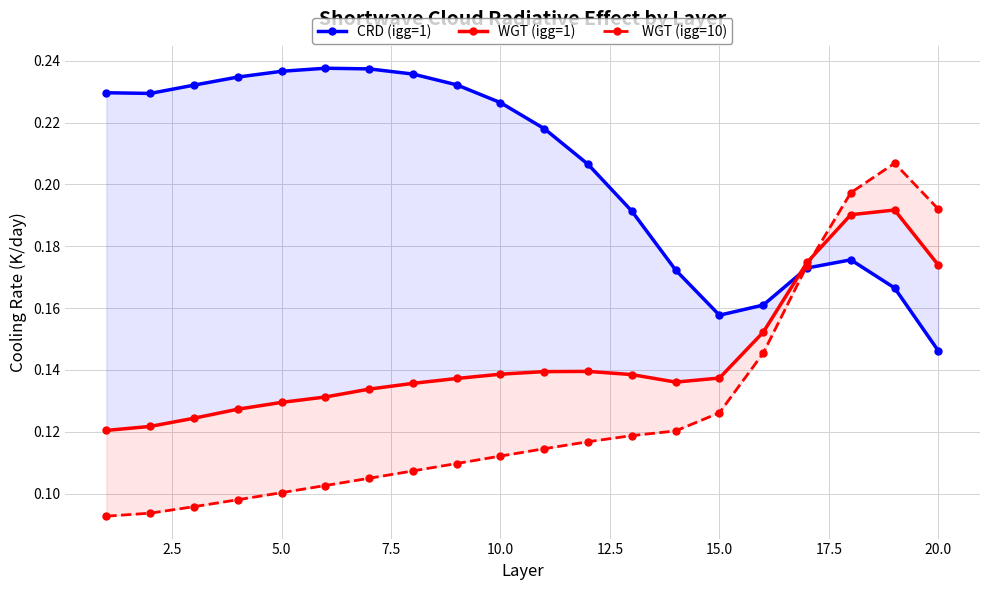

What is the maximum value for WGT (igg=1)?

0.2